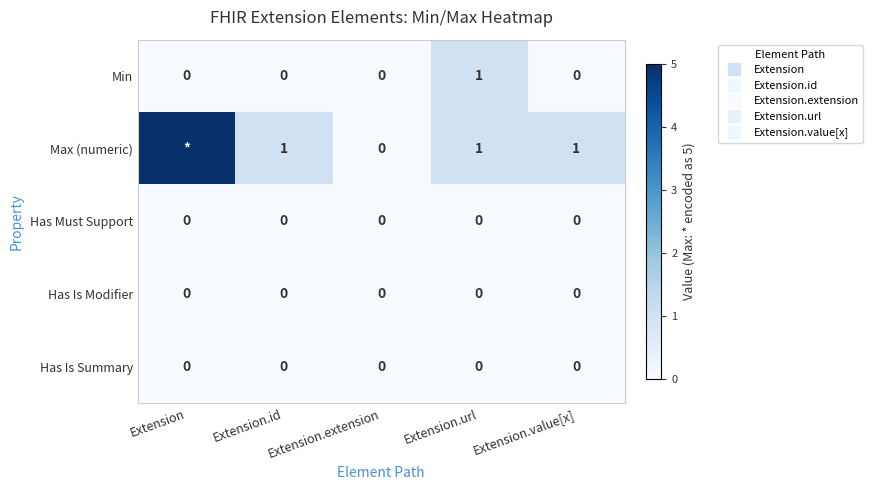

At how many categories does at least one series exceed 1?

1